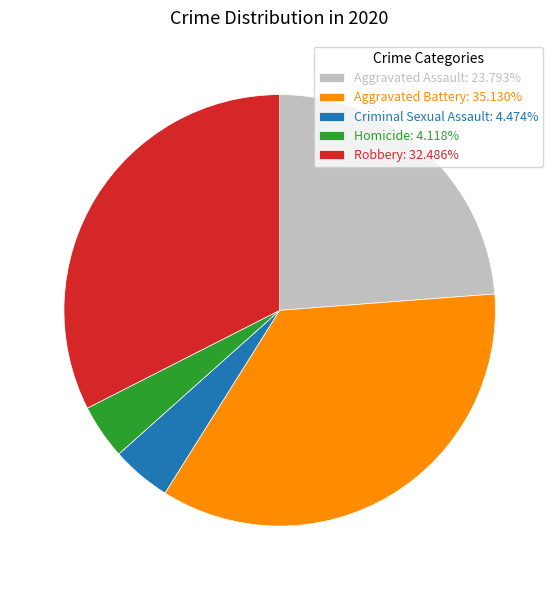

Is there any slice that represents more than half of the pie?

No